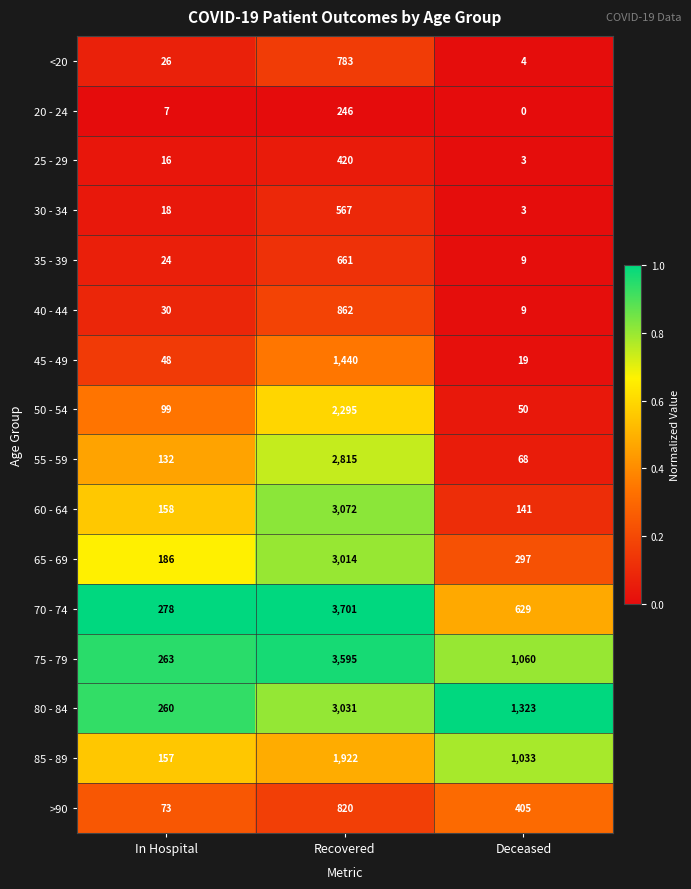

At which category is the sum across all series the highest?

Recovered